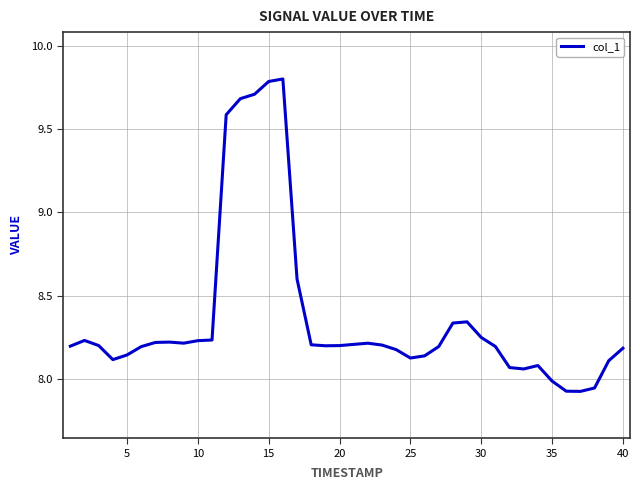

What is the difference between the maximum and minimum values?

1.9